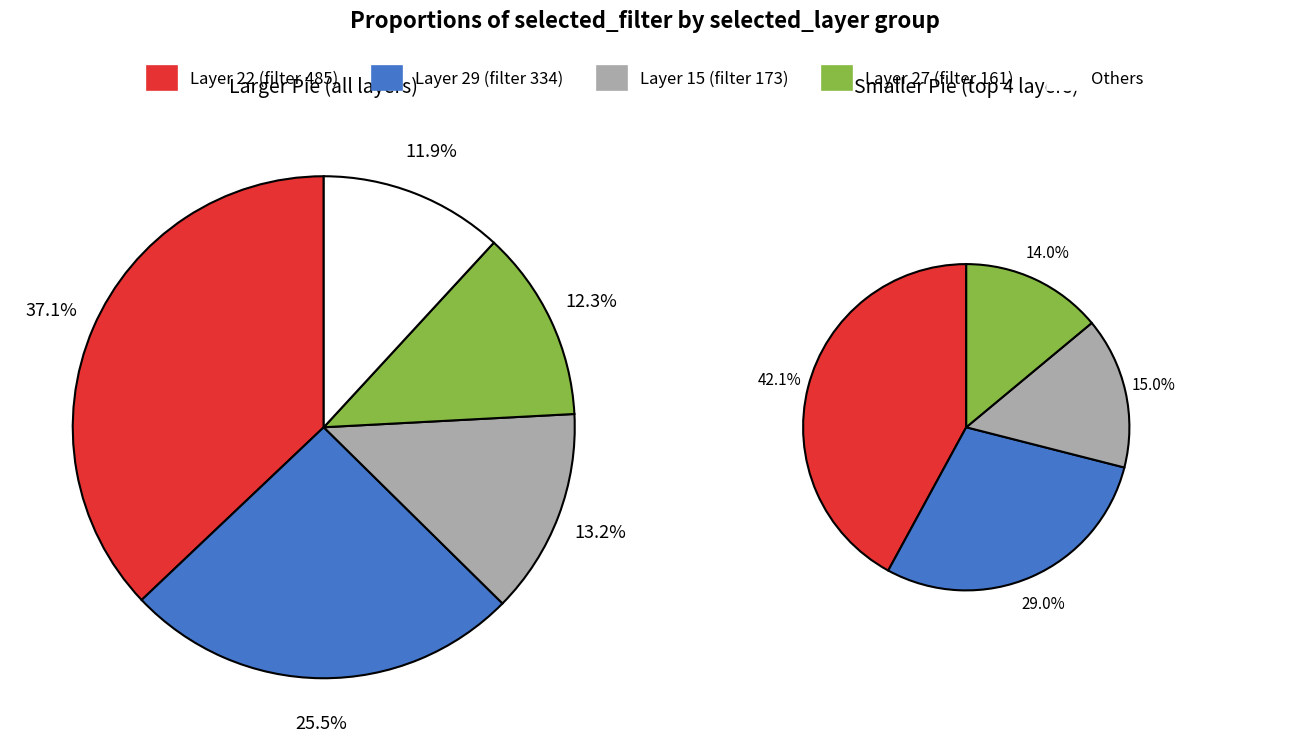

Is there any slice that represents more than half of the pie?

No